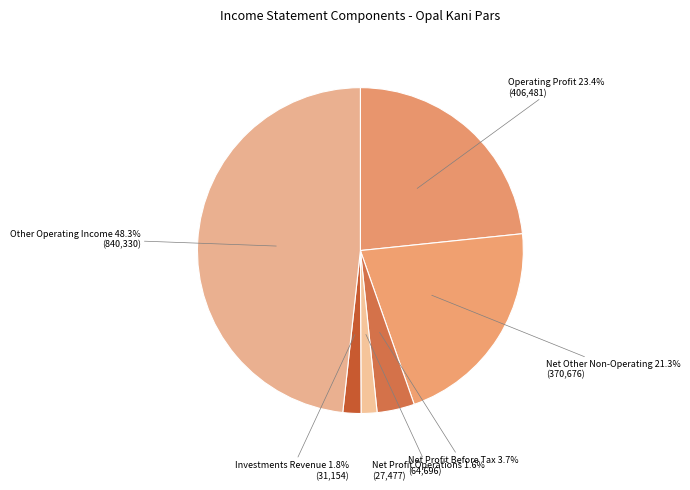

Which slice is the largest?

Other Operating Income